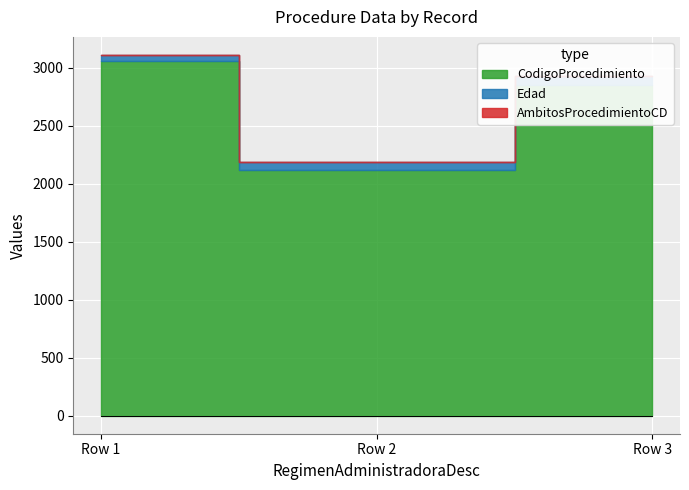

What are all the series names shown in the legend?

CodigoProcedimiento, Edad, AmbitosProcedimientoCD